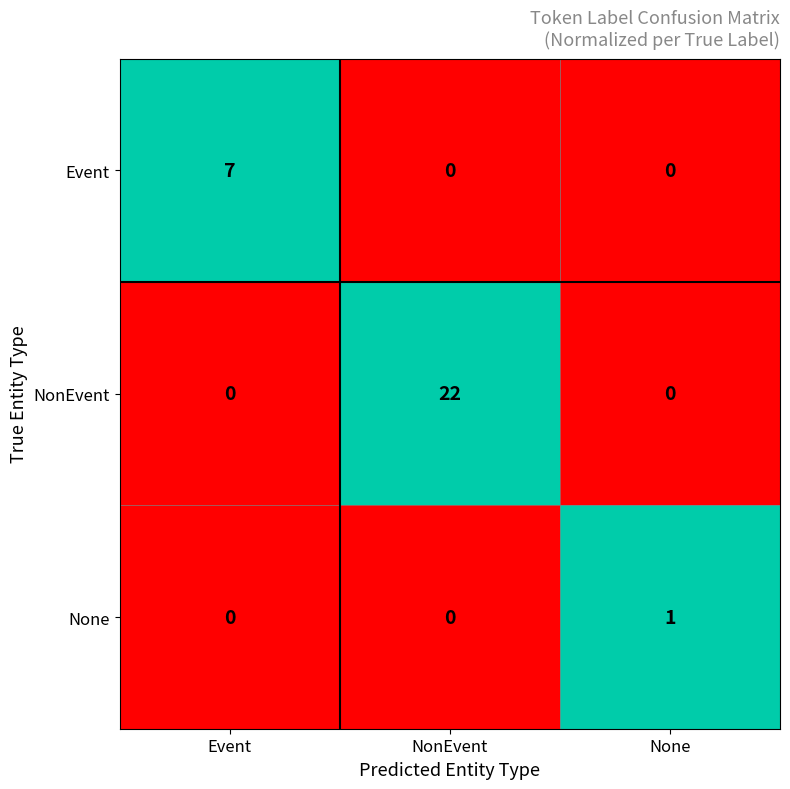

The Event series shows 0 at None. True or false?

True